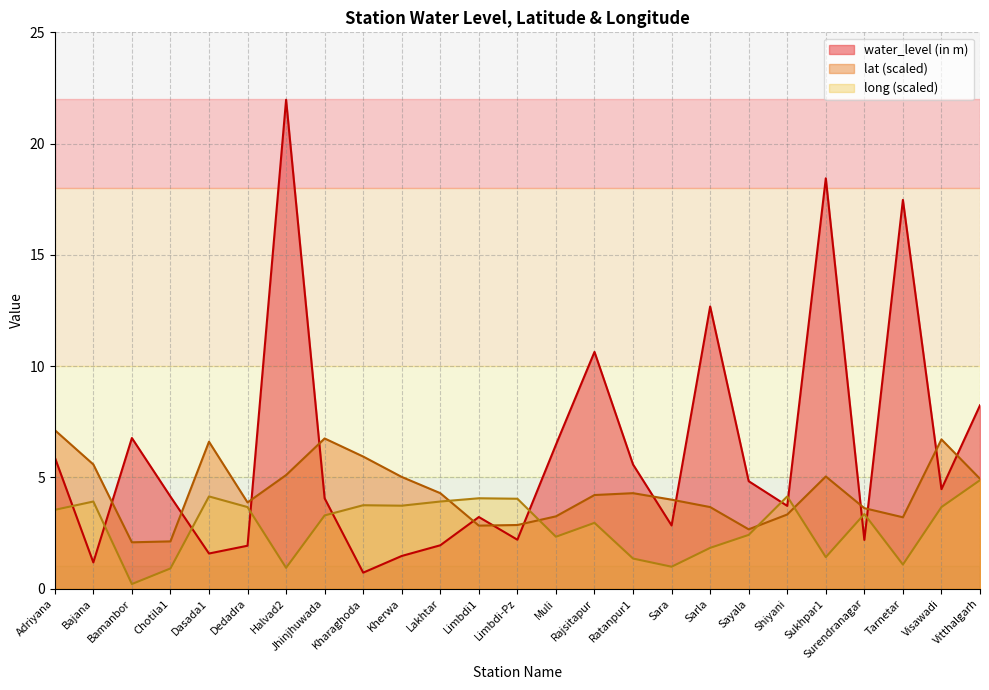

Reading left to right, extract all data points from this chart.

water_level (in m): 5.9	1.2	6.8	4.1	1.6	1.9	22.0	4.1	0.7	1.5	1.9	3.2	2.2	6.5	10.6	5.6	2.8	12.7	4.8	3.7	18.4	2.2	17.5	4.5	8.2
lat: 7.1	5.6	2.1	2.1	6.6	3.9	5.1	6.8	5.9	5.0	4.3	2.8	2.9	3.2	4.2	4.3	4.0	3.7	2.7	3.3	5.0	3.6	3.2	6.7	4.9
long: 3.5	3.9	0.2	0.9	4.1	3.7	0.9	3.3	3.8	3.7	3.9	4.1	4.0	2.3	3.0	1.4	1.0	1.8	2.4	4.1	1.4	3.4	1.1	3.7	4.9